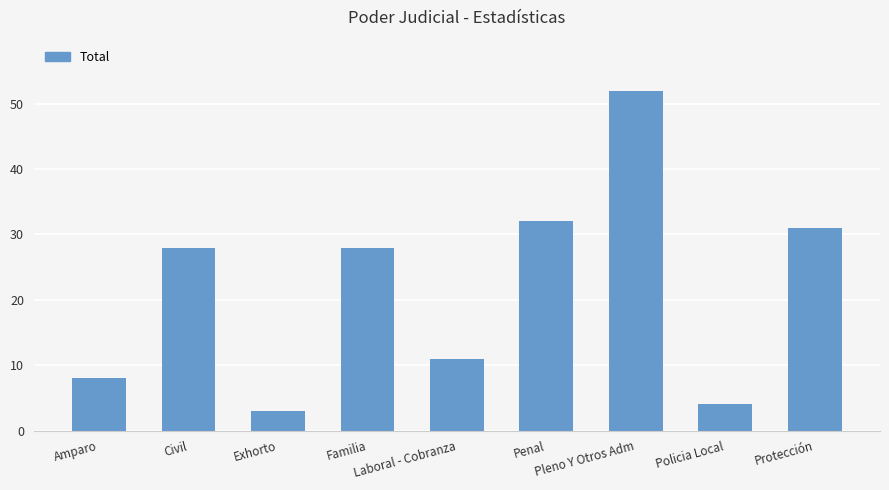

What is the label of the 7th bar from the right?

Exhorto